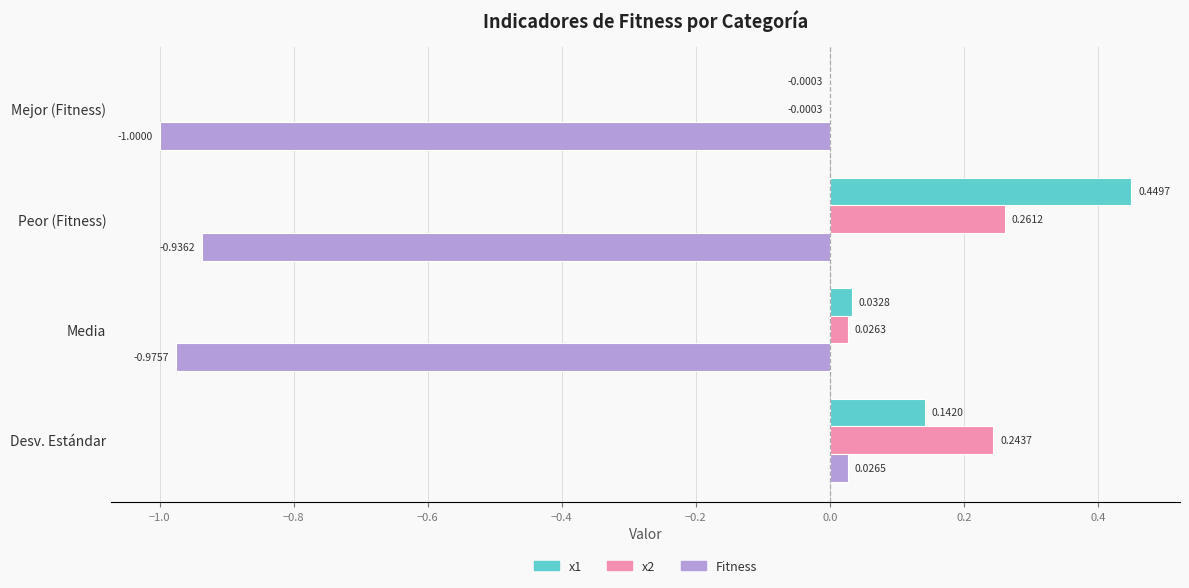

Where is Fitness nearest to the value 0?

Desv. Estándar